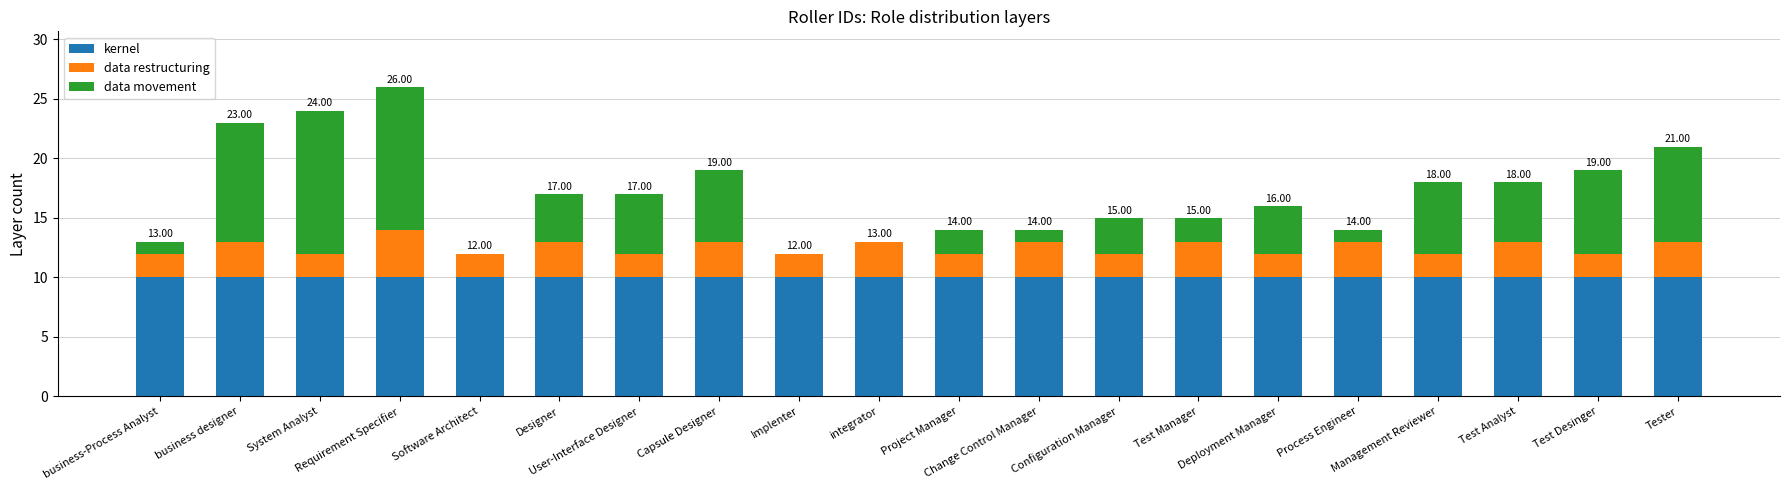

What is the sum of all kernel values?

200